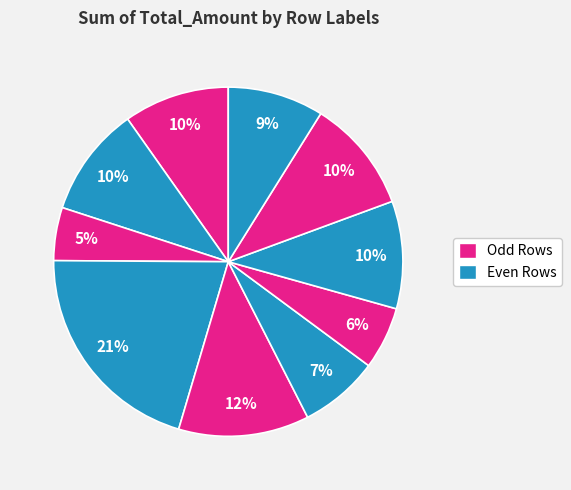

Is there any slice that represents more than half of the pie?

No